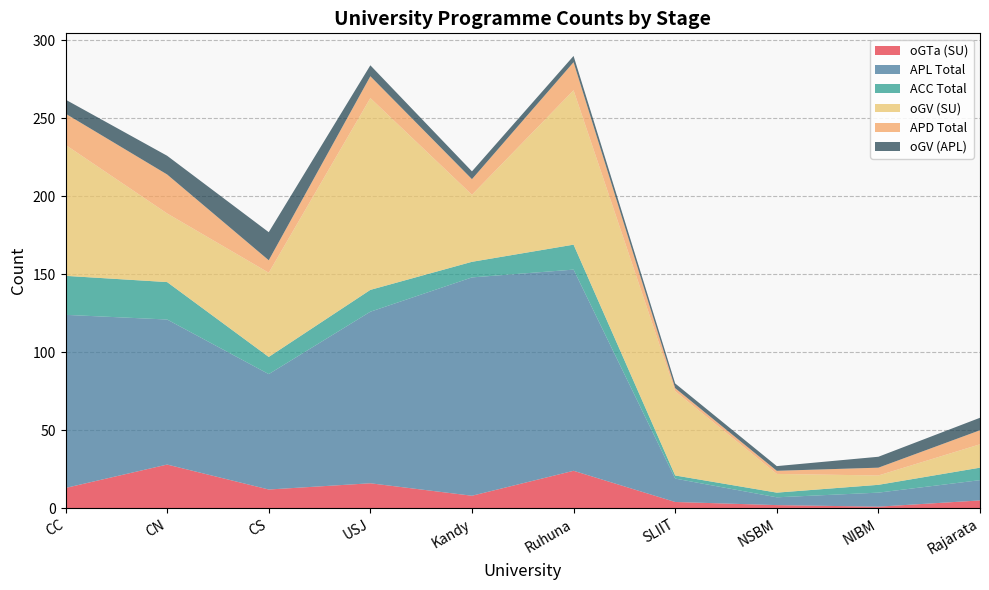

Reading left to right, transcribe all the data shown in this chart.

oGTa (SU): 13	28	12	16	8	24	4	2	1	5
APL Total: 111	93	74	110	140	129	15	5	9	13
ACC Total: 25	24	11	14	10	16	2	3	5	8
oGV (SU): 84	44	54	123	43	99	54	12	6	15
APD Total: 20	25	8	14	10	18	2	2	5	9
oGV (APL): 9	12	18	7	5	4	3	3	7	8